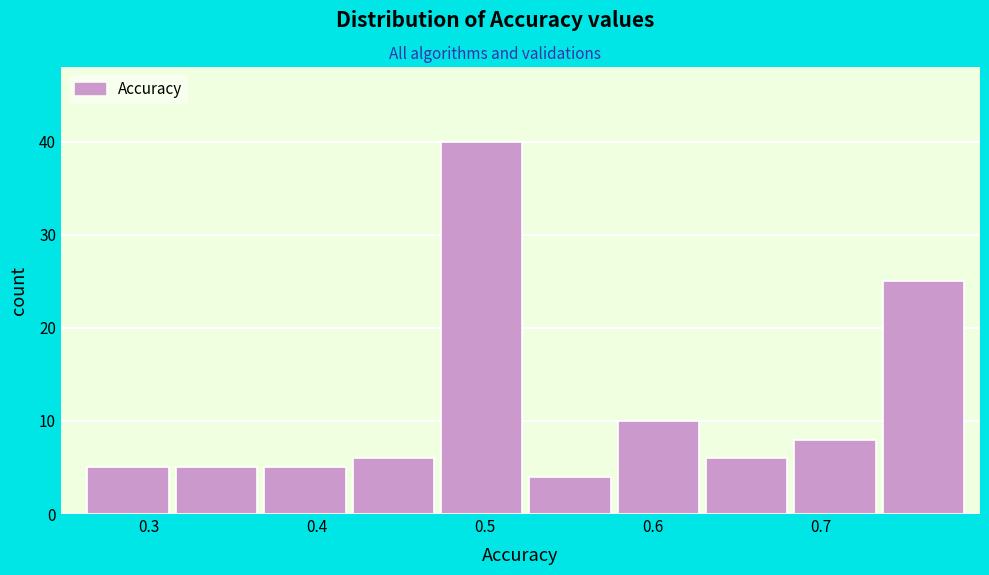

Reading left to right, transcribe this chart: for each bar, give the range it covers on the x-axis and its height. Neither the bar edges nor the heights are printed on the chart, so give them approximately, as read against the axes.

0.26 to 0.32: 5
0.32 to 0.37: 5
0.37 to 0.42: 5
0.42 to 0.47: 6
0.47 to 0.53: 40
0.53 to 0.58: 4
0.58 to 0.63: 10
0.63 to 0.68: 6
0.68 to 0.74: 8
0.74 to 0.79: 25